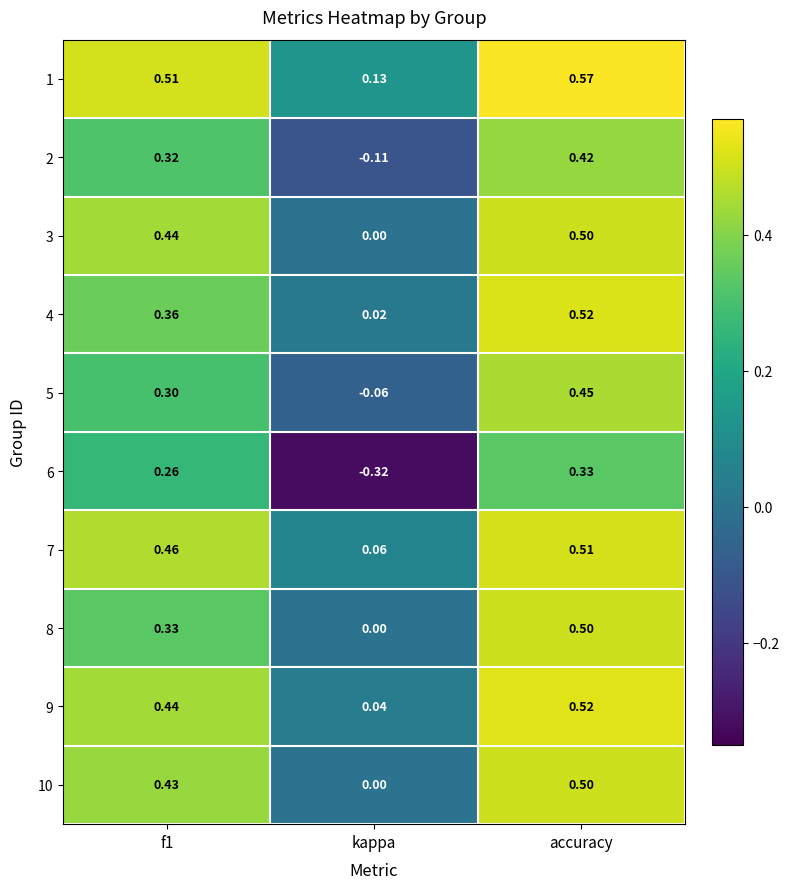

Between f1 and accuracy, which series saw the biggest shift?

8